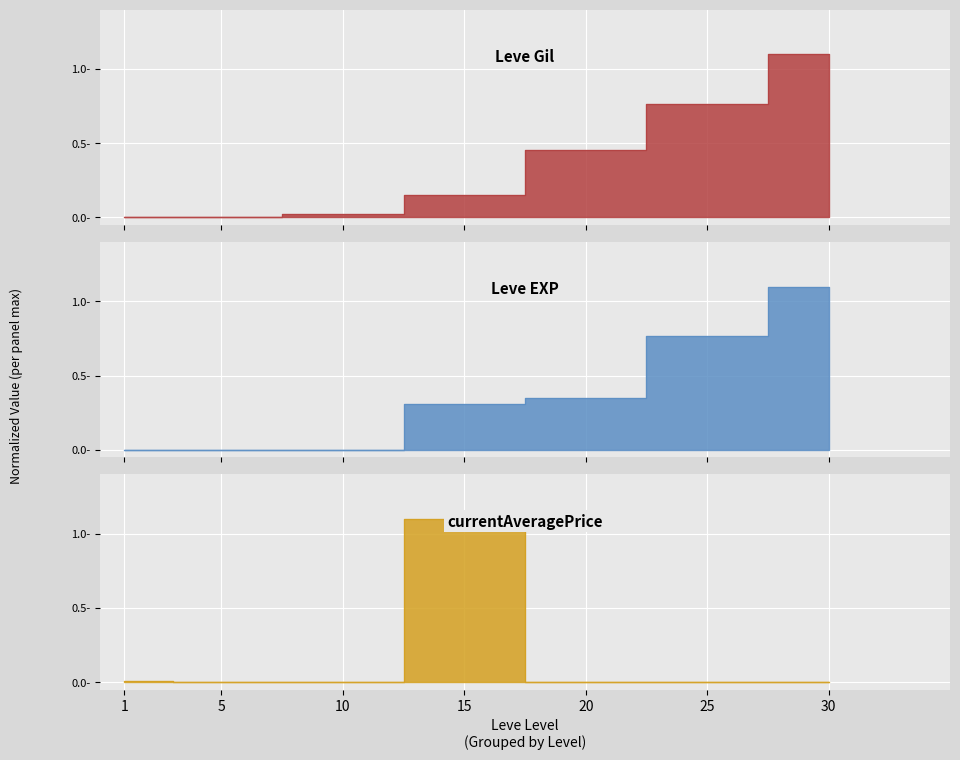

After their last crossing, which series has the higher values: Leve EXP or currentAveragePrice?

Leve EXP